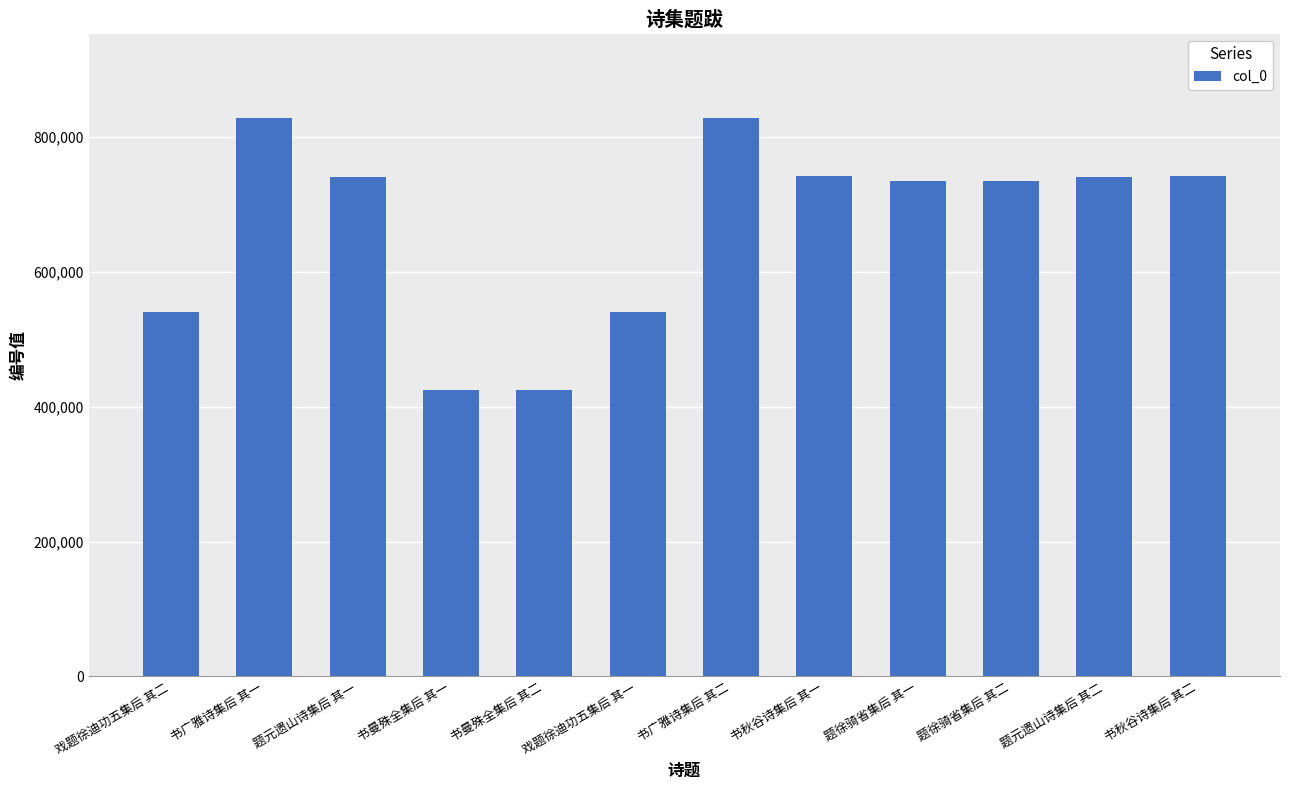

What is the label of the 1st bar from the right?

书秋谷诗集后 其二